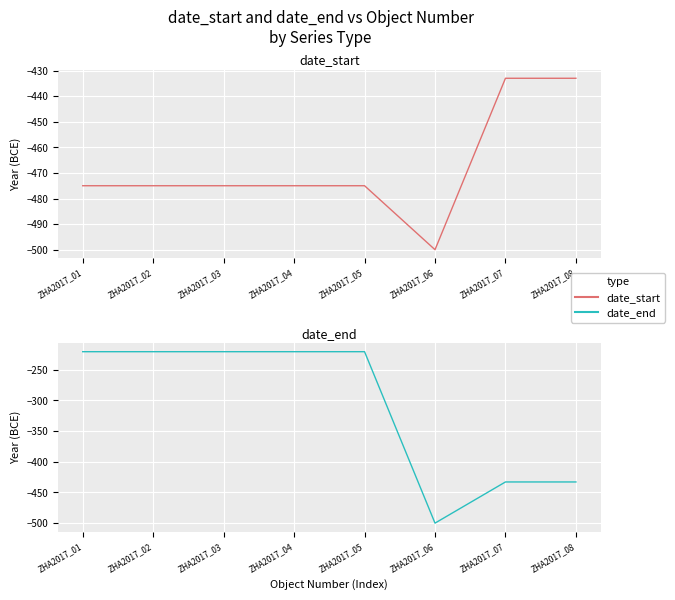

True or false: date_start has more than 0 interior local peaks.

False